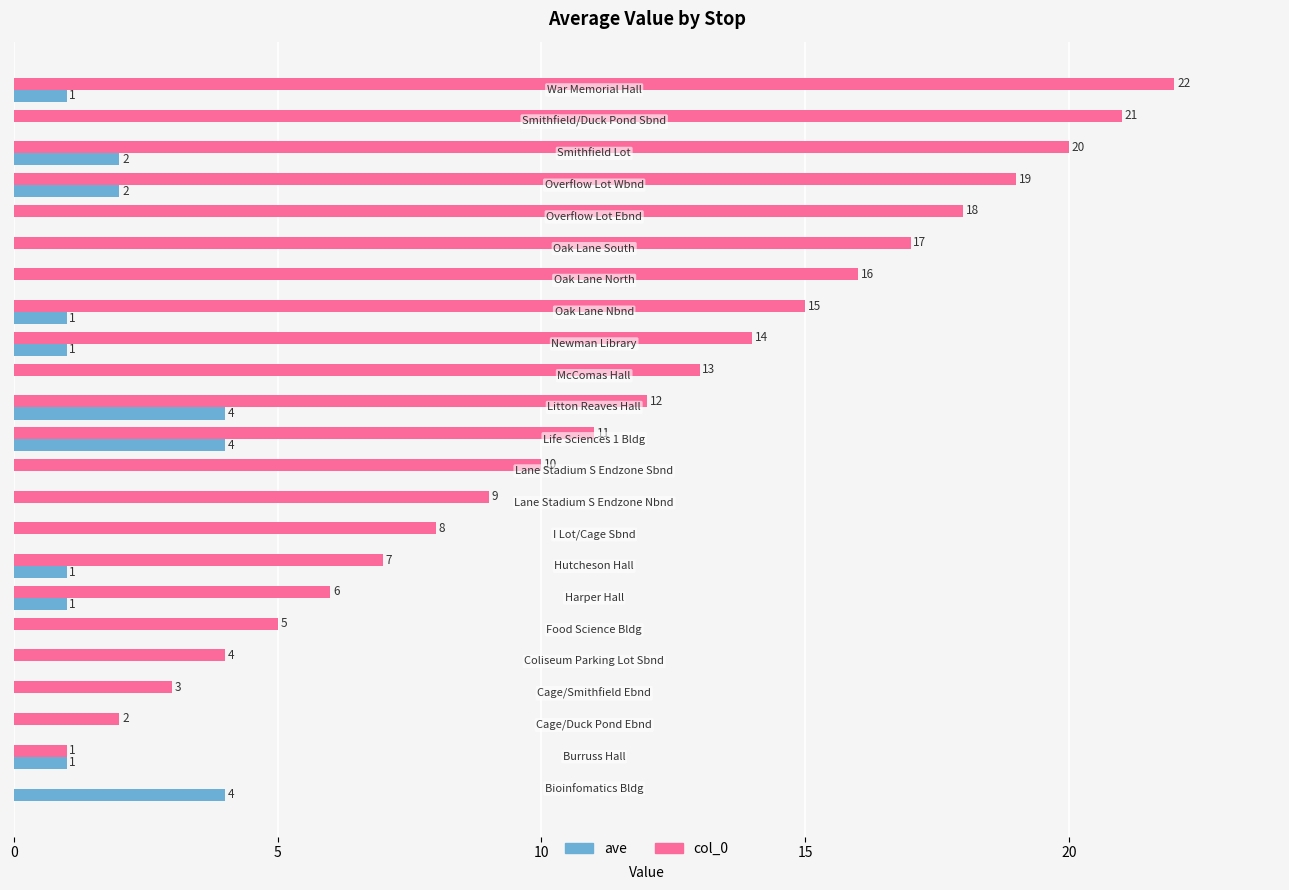

What is the sum of all ave values?

22